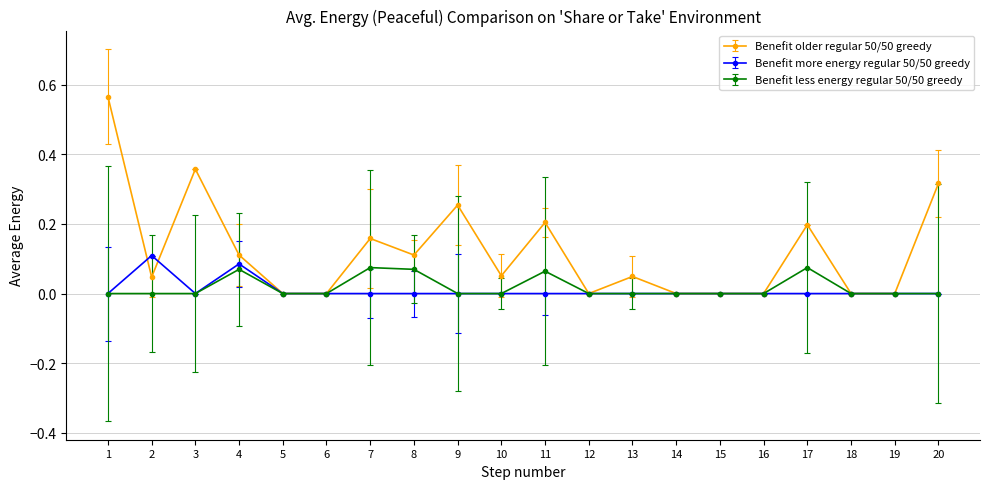

Which series has the largest range (max minus min)?

Benefit older regular 50/50 greedy